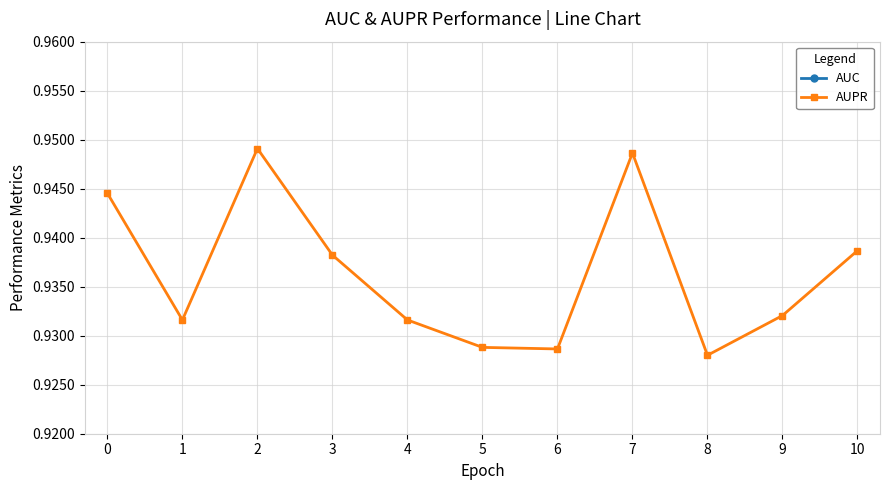

How many AUPR values are between 0 and 1?

11